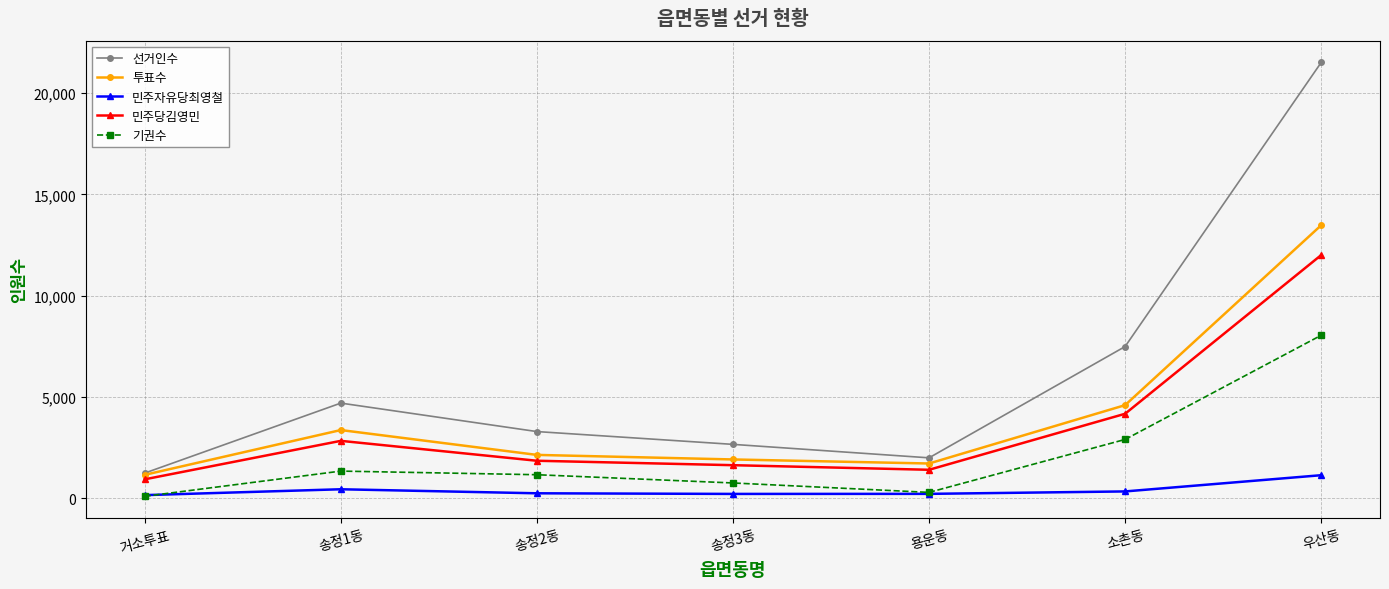

True or false: 선거인수 and 민주당김영민 cross at least once.

False